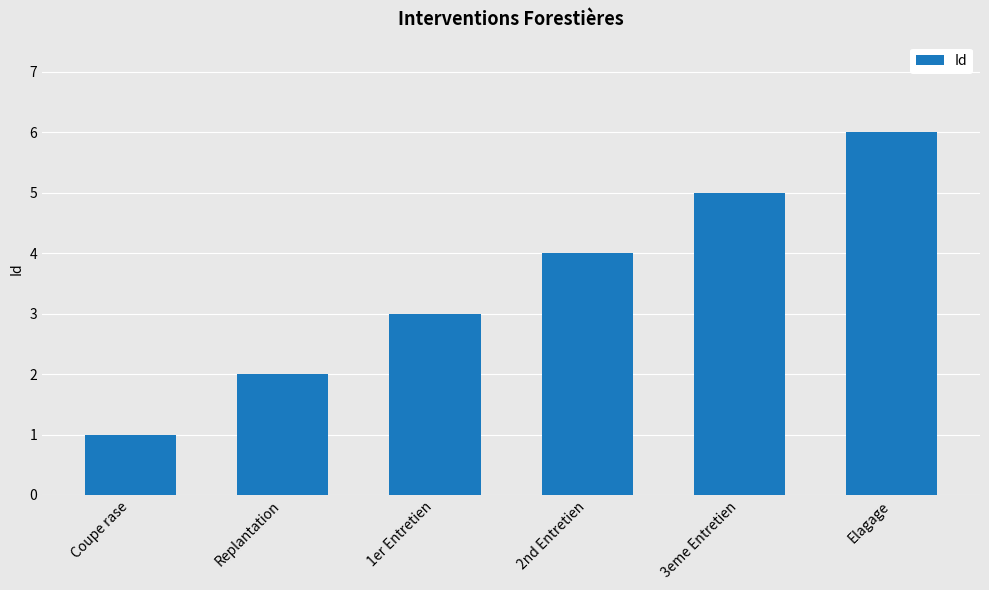

Reading right to left, transcribe all the data shown in this chart.

Elagage=6	3eme Entretien=5	2nd Entretien=4	1er Entretien=3	Replantation=2	Coupe rase=1